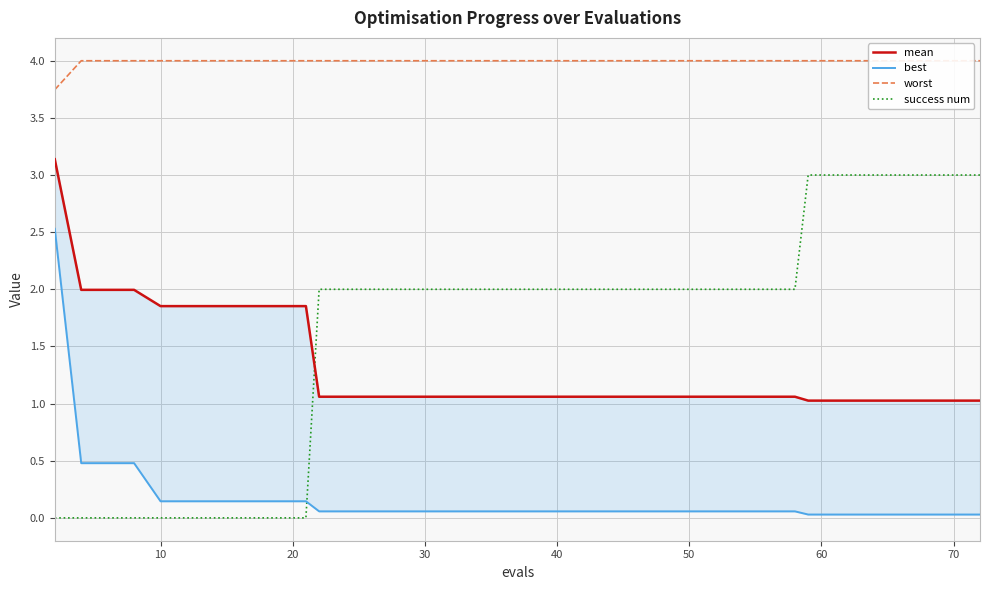

Is it true that success num equals 2 at 30?

True